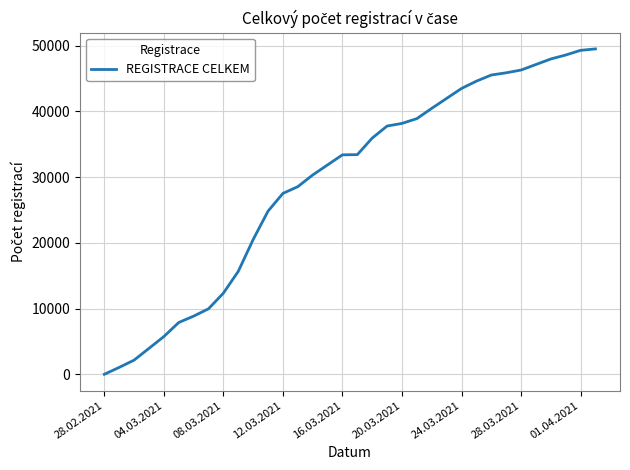

What is the difference between the maximum and minimum values?

49497